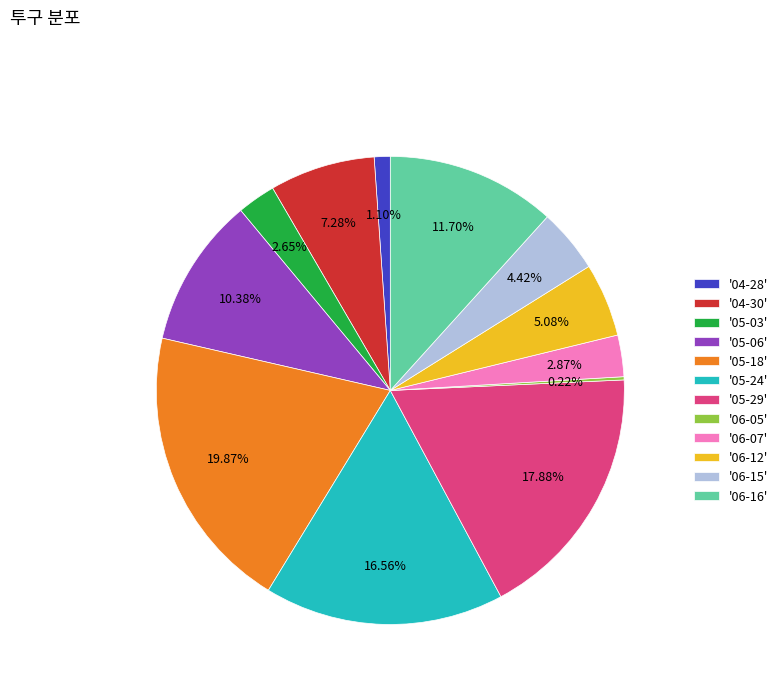

Is there any slice that represents more than half of the pie?

No